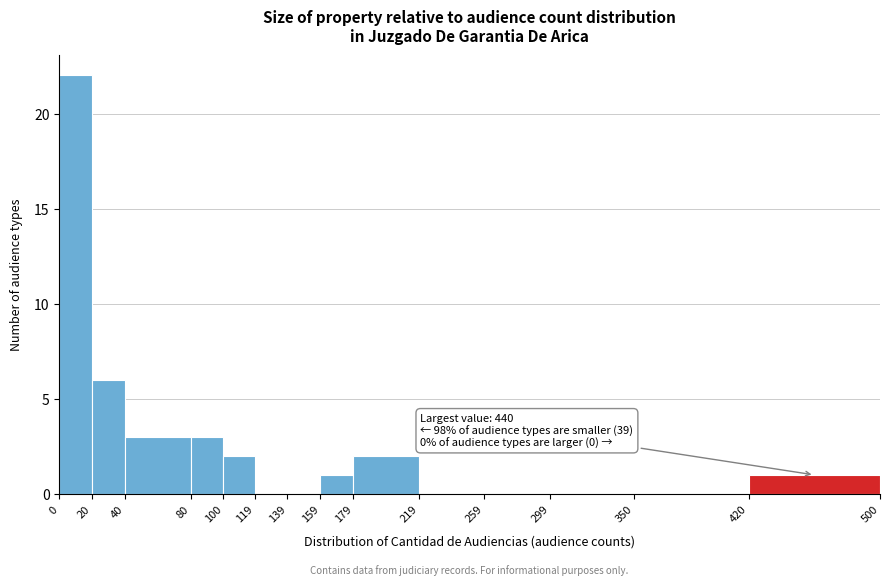

Over which range of the x-axis is the bar tallest?

0 to 20